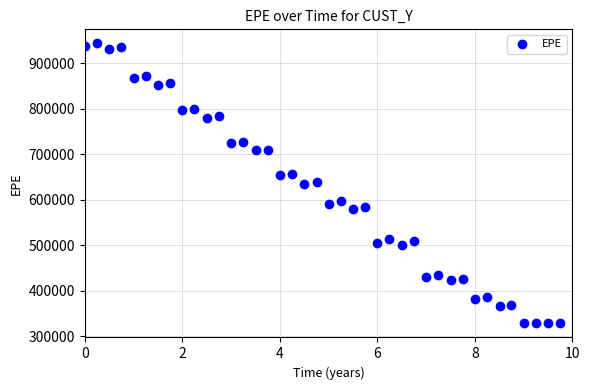

What is the range of X values (max minus min)?

9.8